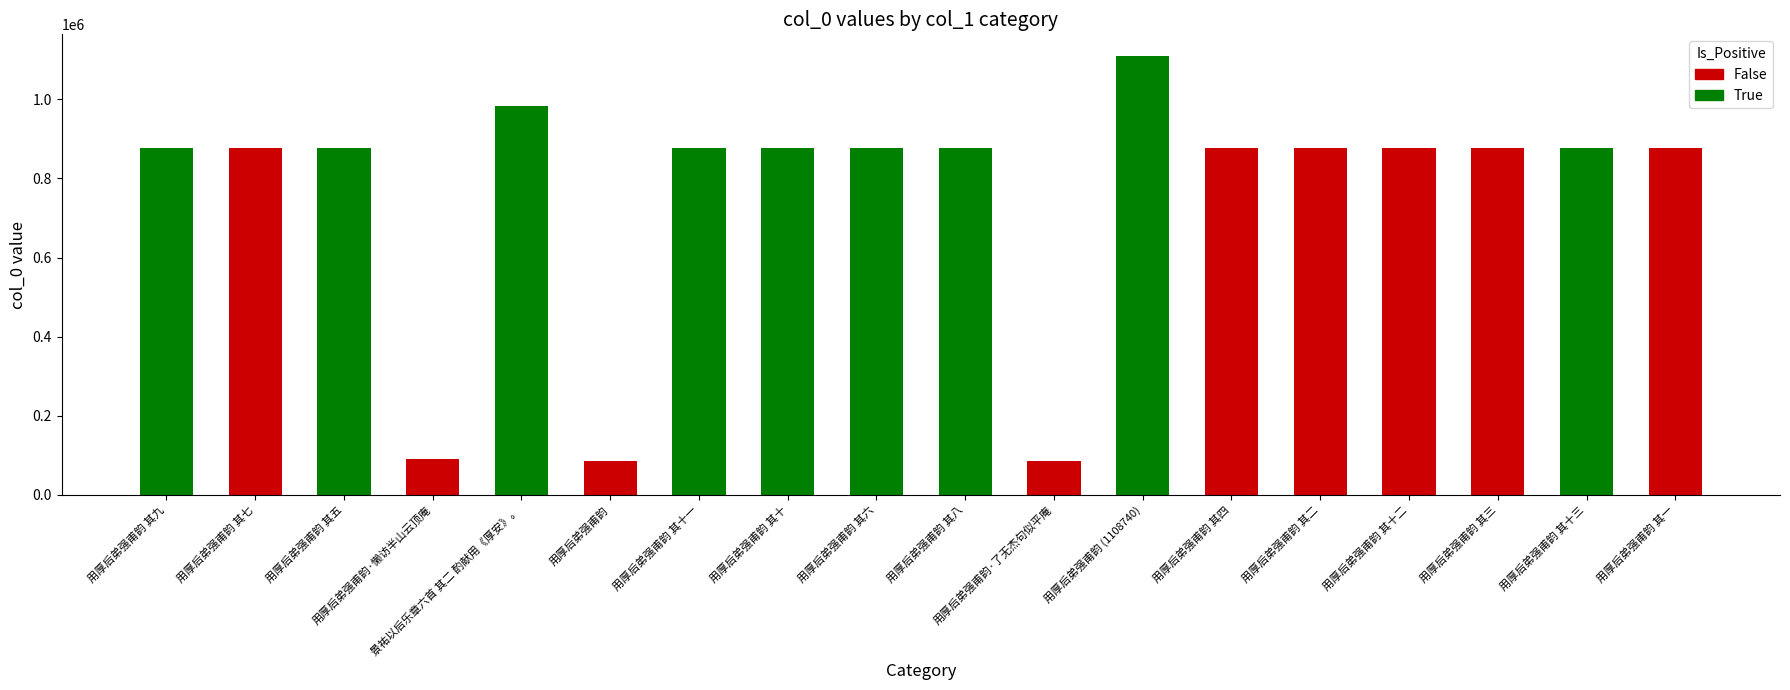

What is the label of the 7th bar from the right?

用厚后弟强甫韵 (1108740)